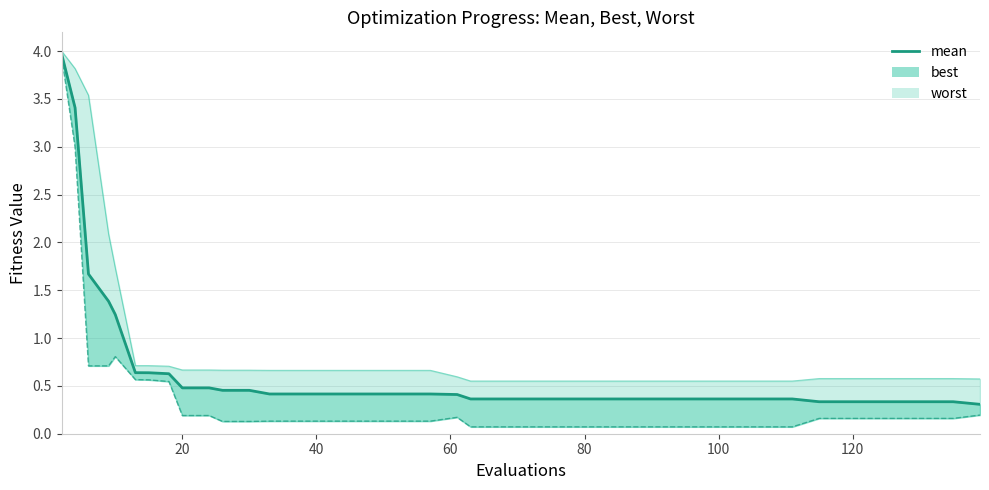

What is the value of the 6th point from the left?

0.6